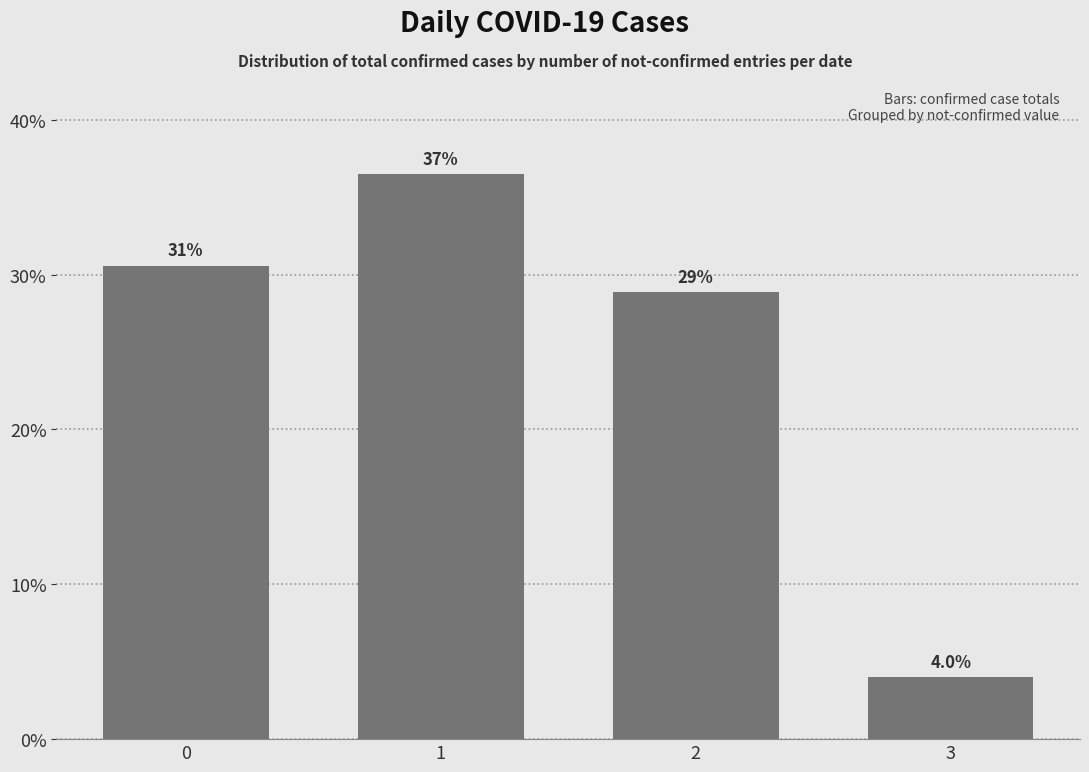

How many categories are shown in the chart?

4